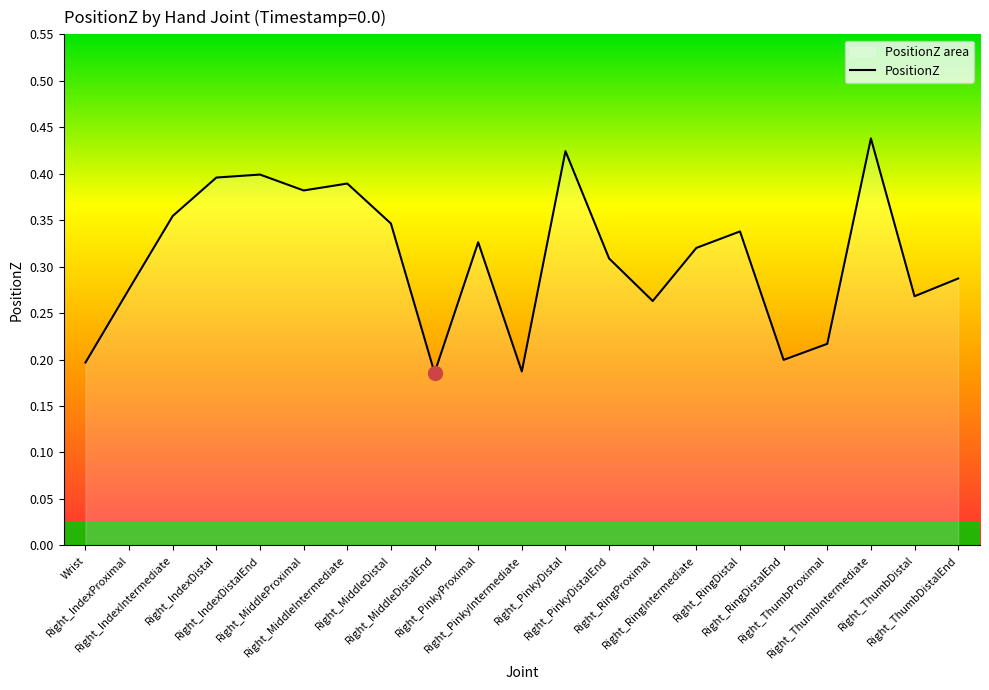

What is the change in value from Right_MiddleDistal to Right_PinkyIntermediate?

-0.2